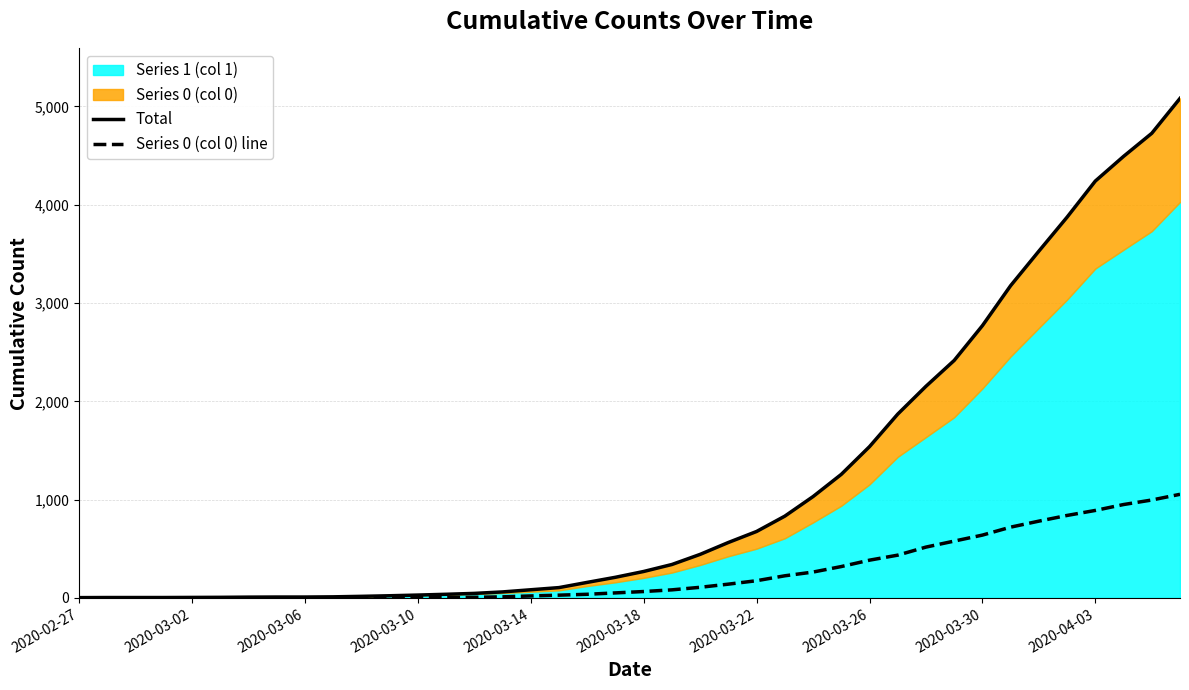

What is the sum of all Series 0 (col 0) line values?

10324